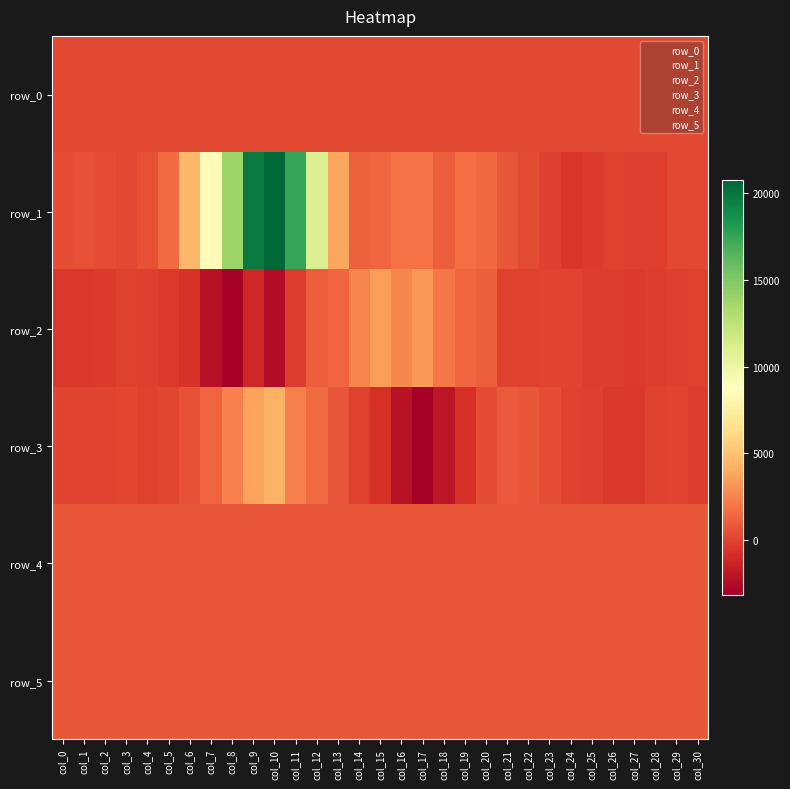

Is it true that row_3 equals 1610.4 at col_8?

False